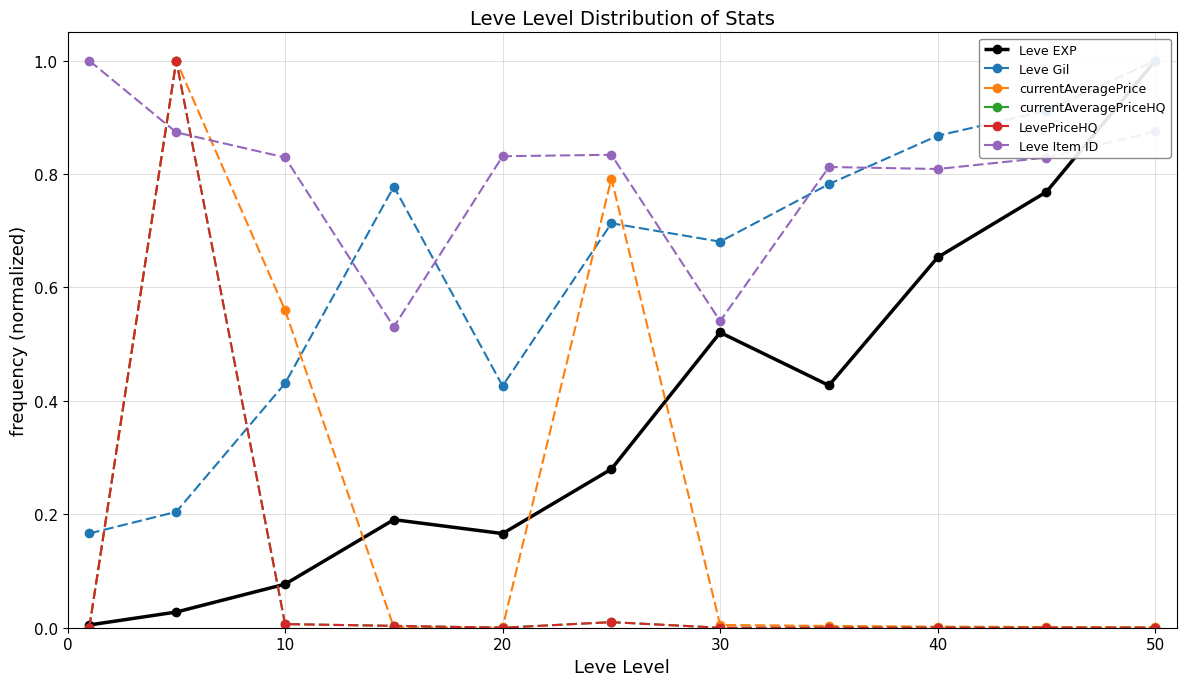

What is the difference between the maximum and second lowest values in the Leve Item ID series?

0.5